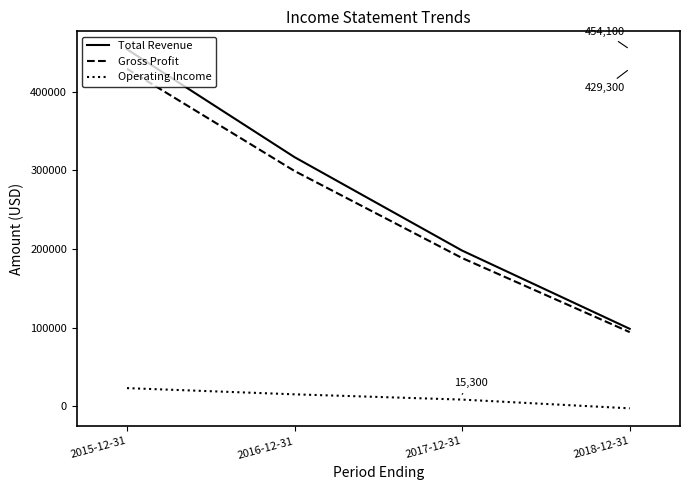

What is the difference between the Gross Profit values at 2017-12-31 and 2016-12-31?

110700